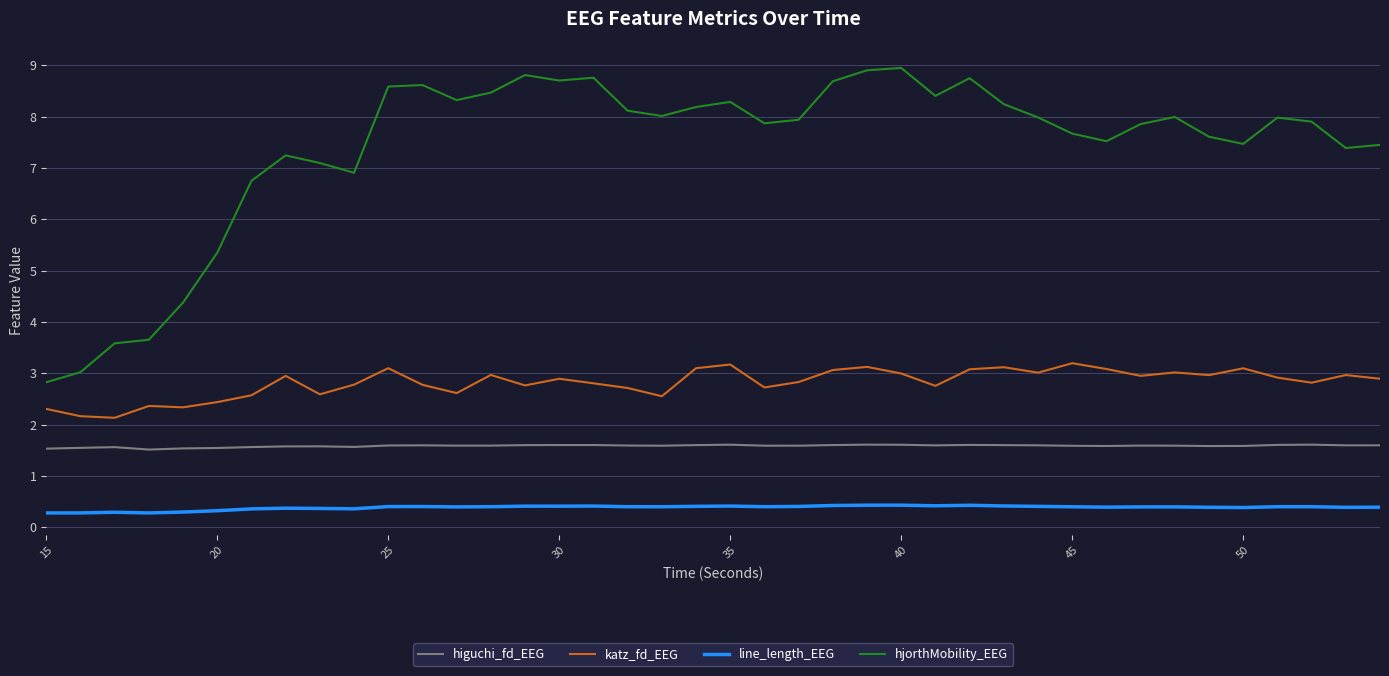

List the series in order of their peak value, lowest first.

line_length_EEG, higuchi_fd_EEG, katz_fd_EEG, hjorthMobility_EEG